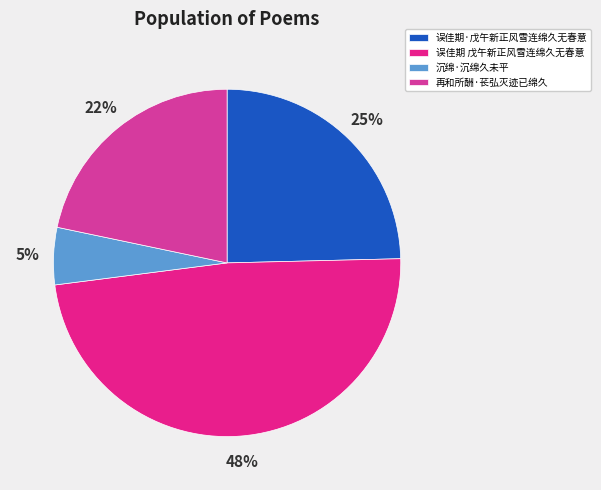

How many slices are in this pie chart?

4